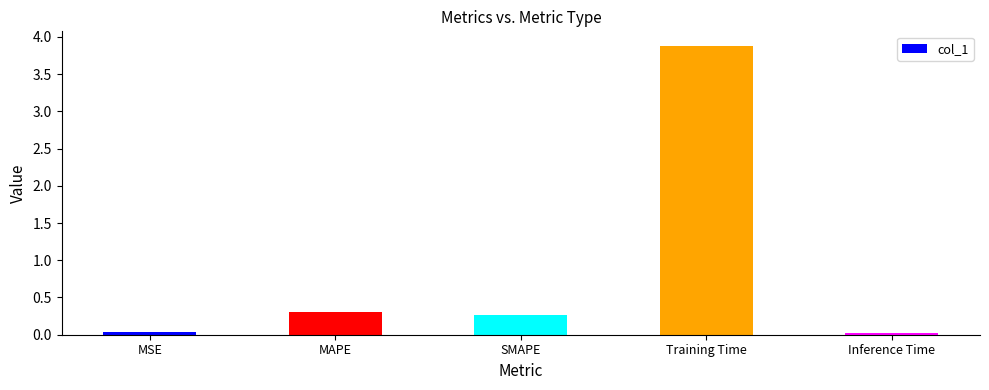

What position from the left is Training Time?

4